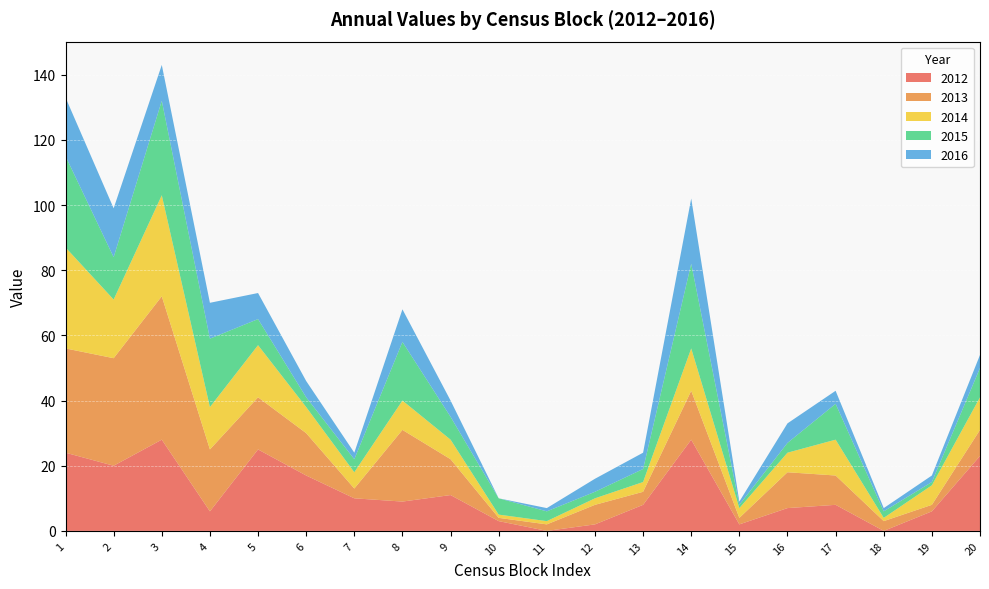

Reading left to right, list all the values displayed in this chart.

y_2012: 24	20	28	6	25	17	10	9	11	3	0	2	8	28	2	7	8	0	6	23
y_2013: 32	33	44	19	16	13	3	22	11	1	2	6	4	15	2	11	9	3	2	8
y_2014: 31	18	31	13	16	8	5	9	6	1	1	2	3	13	3	6	11	1	6	10
y_2015: 28	13	29	21	8	3	4	18	7	5	3	2	4	26	1	3	11	2	1	9
y_2016: 18	15	11	11	8	5	2	10	5	0	1	4	5	20	1	6	4	1	2	4